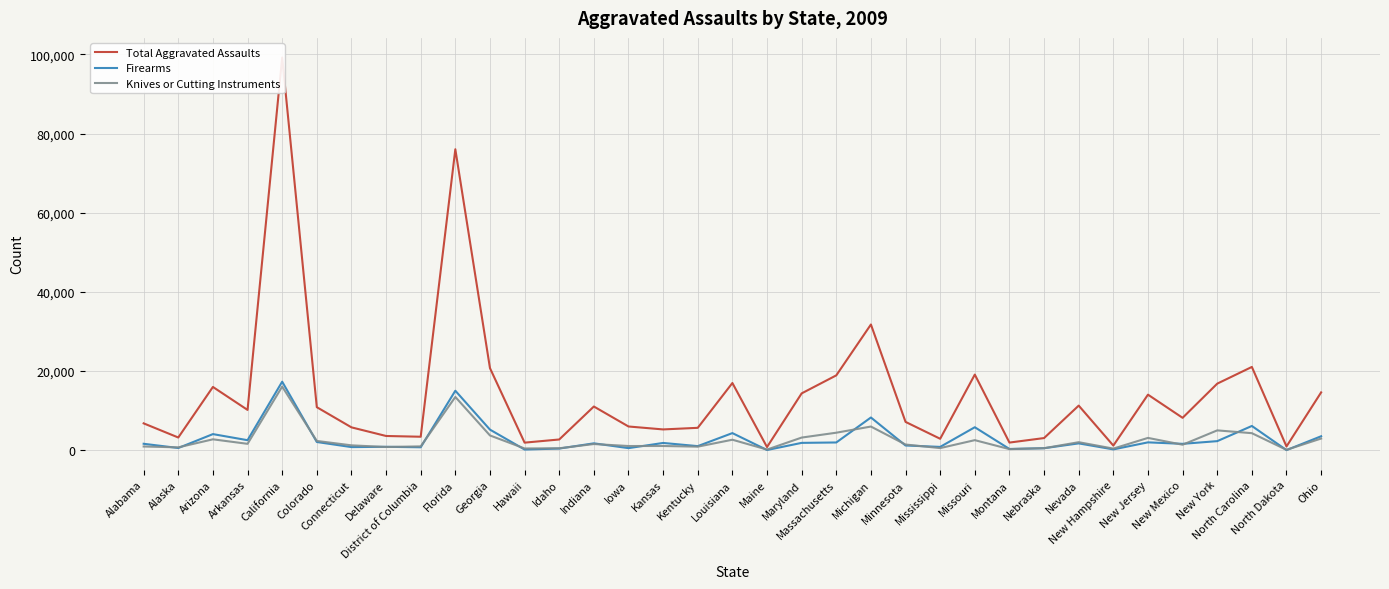

The Total Aggravated Assaults series shows 8168 at New Mexico. True or false?

True